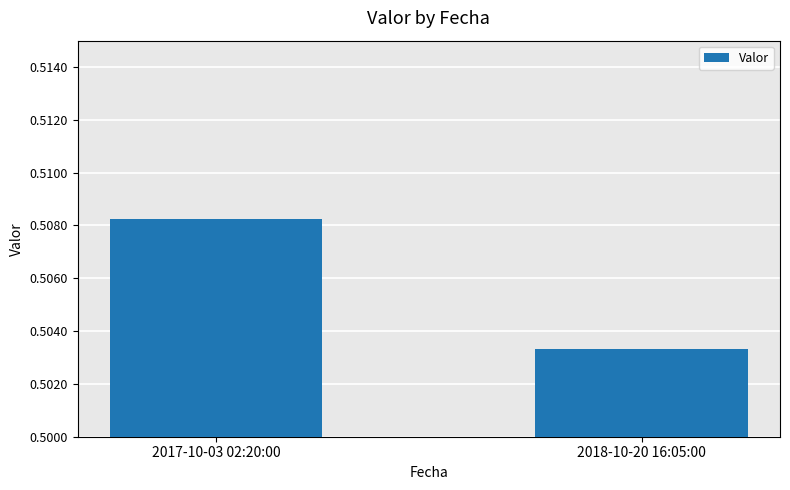

Is it true that the value at 2017-10-03 02:20:00 is 0.1?

False